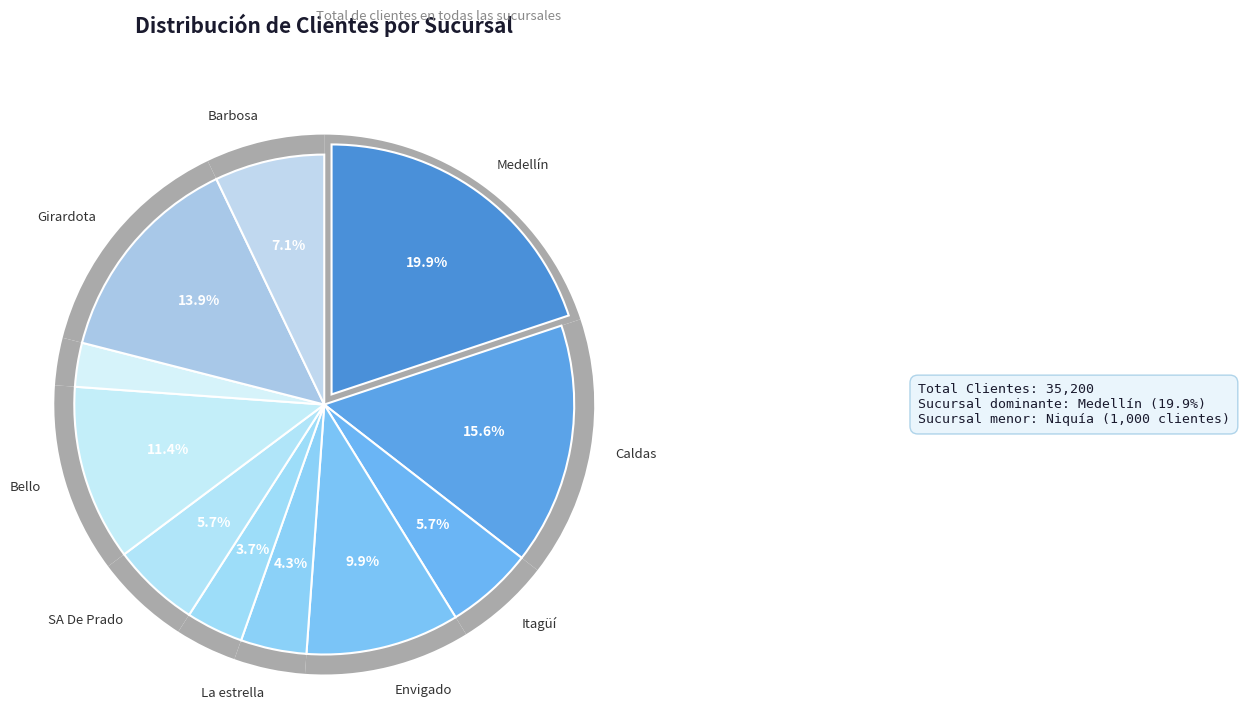

Which slice is the largest?

Medellín